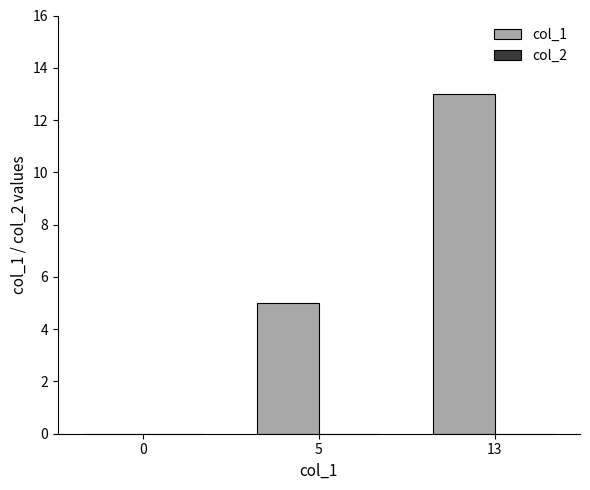

Where is the data nearest to the value 6?

5